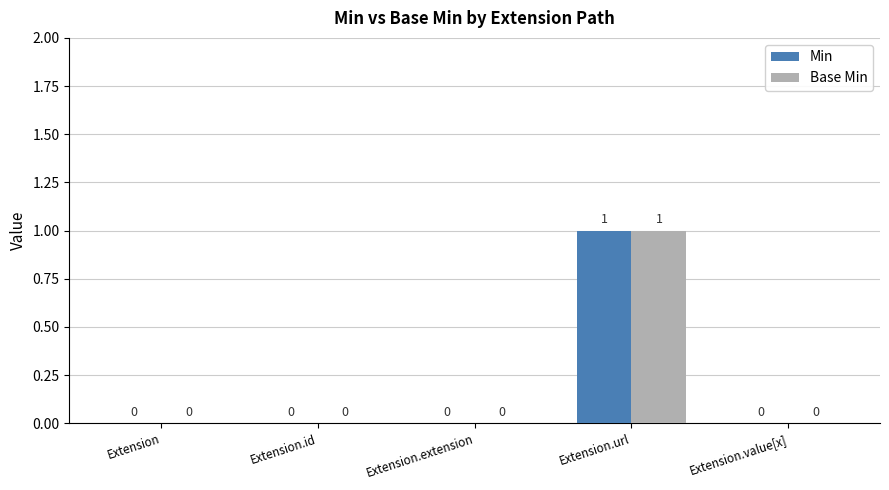

Which label corresponds to the largest value in the chart?

Extension.url